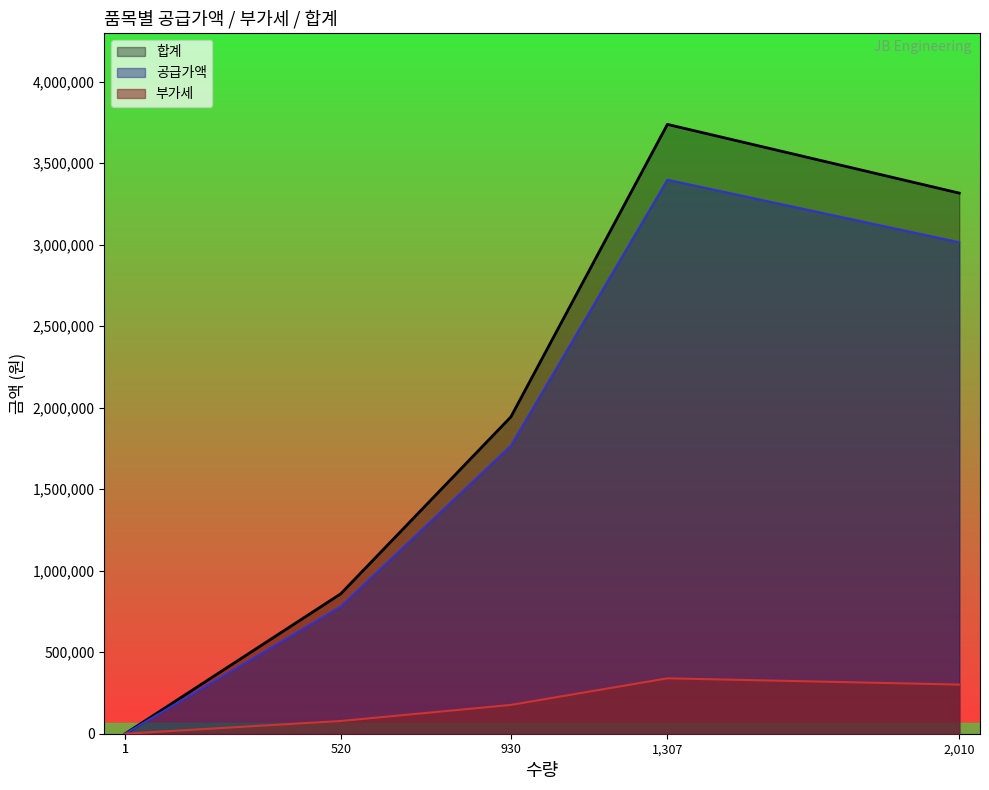

True or false: 합계 and 부가세 cross at least once.

False